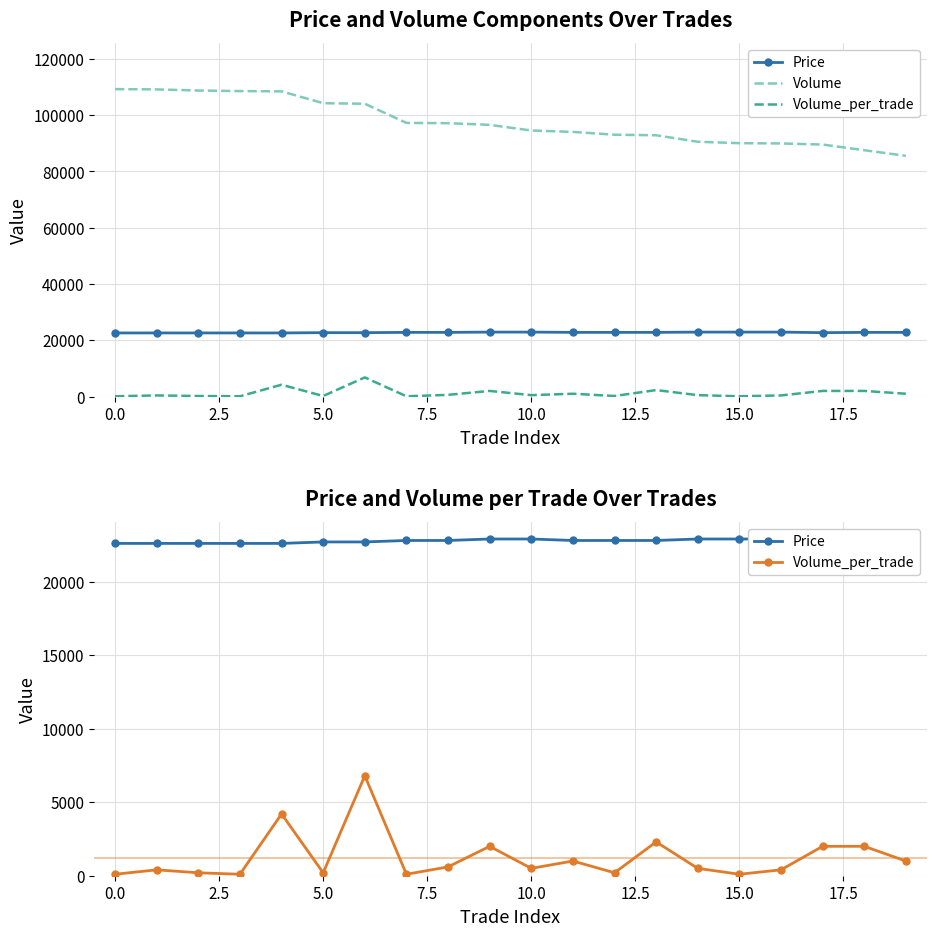

Reading left to right, what are all the values shown in this chart?

Price: 22600	22600	22600	22600	22600	22700	22700	22800	22800	22900	22900	22800	22800	22800	22900	22900	22900	22700	22800	22800
Volume: 109215	109115	108715	108515	108415	104215	104015	97215	97115	96515	94515	94015	93015	92815	90515	90015	89915	89515	87515	85515
Volume_per_trade: 100	400	200	100	4200	200	6800	100	600	2000	500	1000	200	2300	500	100	400	2000	2000	1000